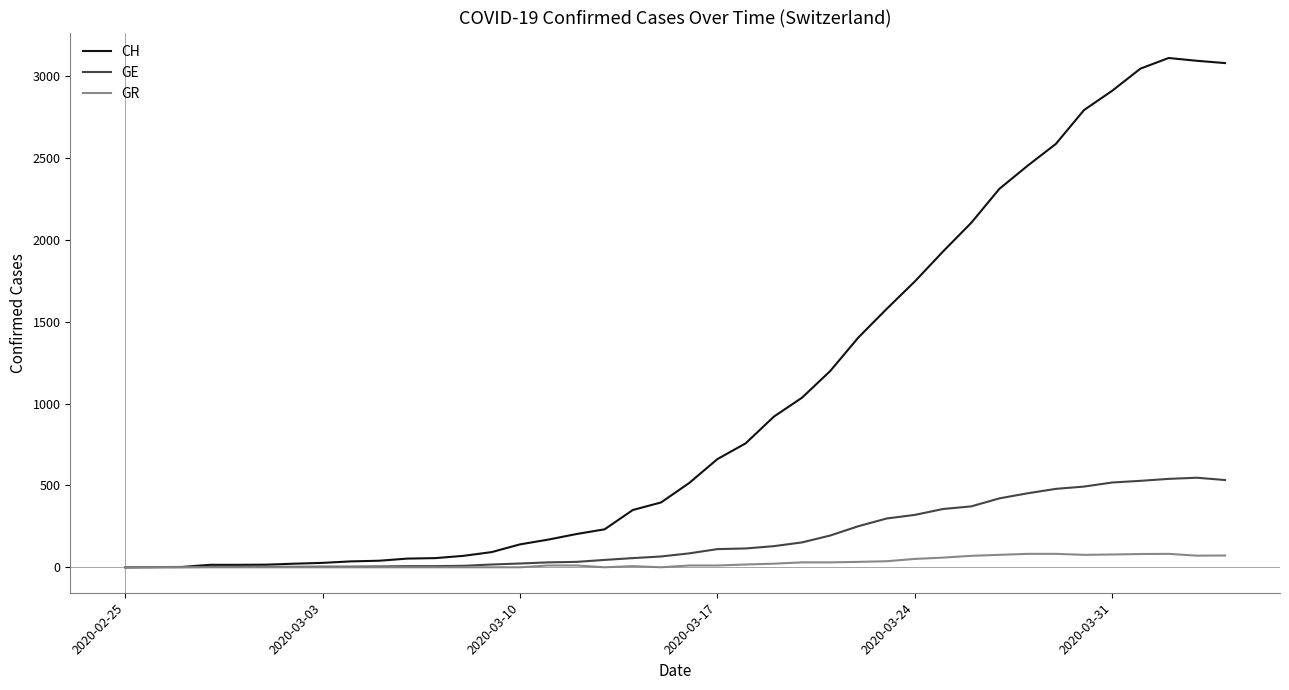

What is the maximum value for CH?

3111